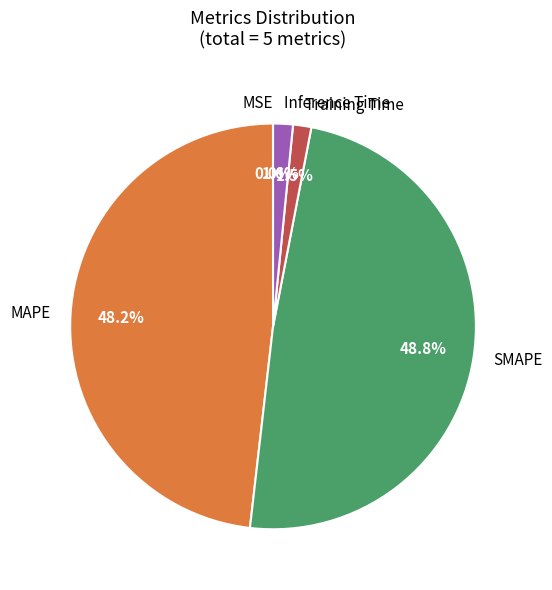

What is the largest slice in the pie chart?

SMAPE